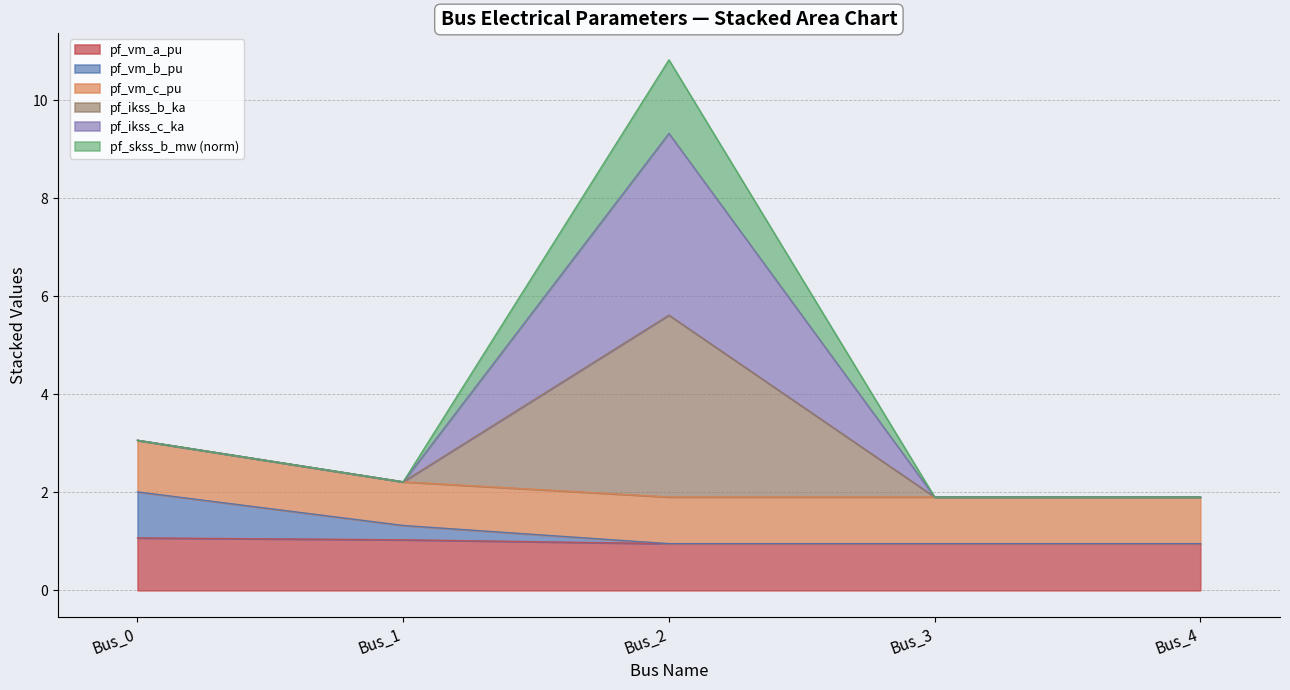

True or false: pf_vm_b_pu has more than 1 interior local peaks.

False